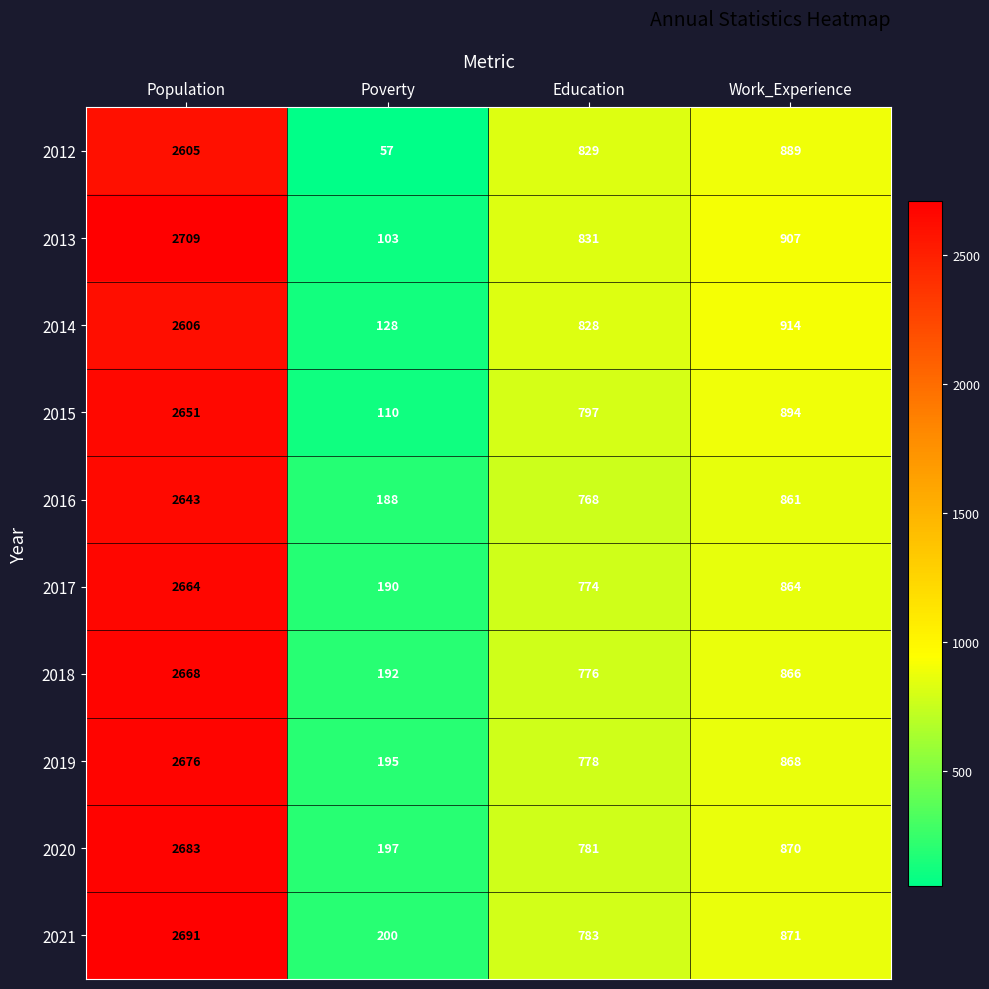

True or false: 2021 has a value of 871 at Work_Experience.

True